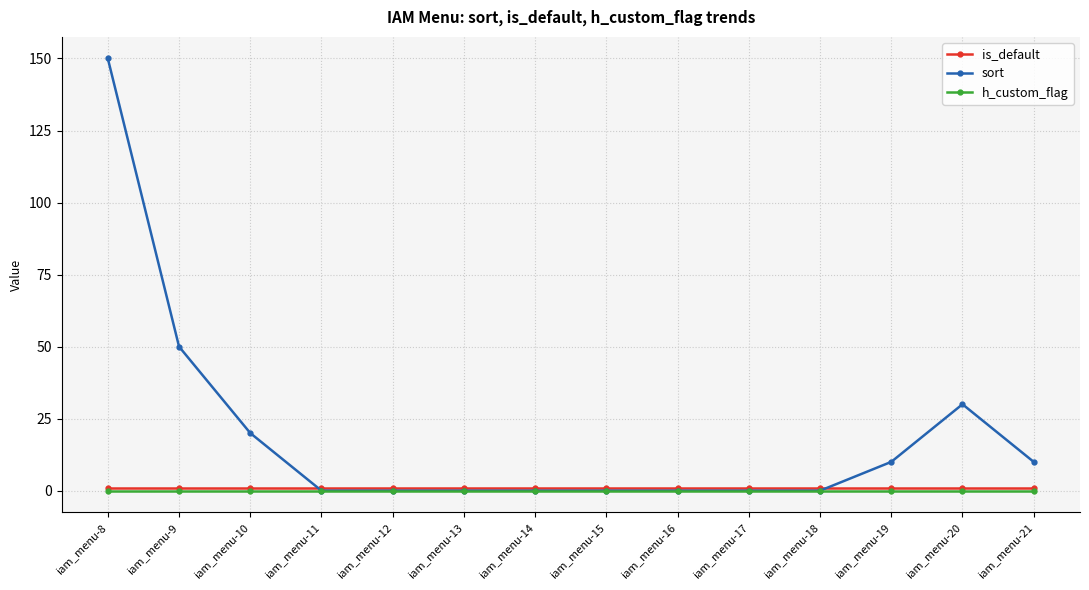

At which label does sort reach its peak?

iam_menu-8